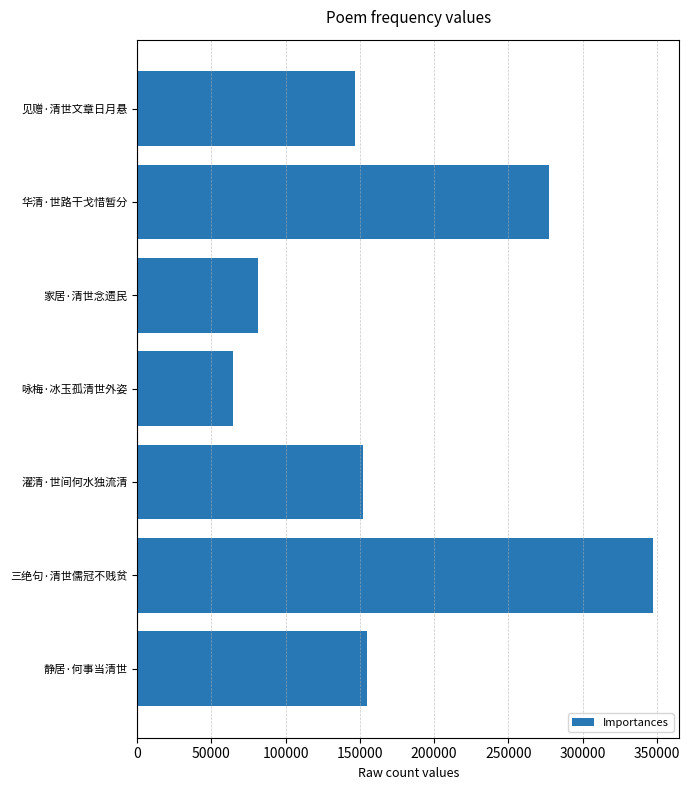

Reading bottom to top, extract all data points from this chart.

静居·何事当清世=154565	三绝句·清世儒冠不贱贫=347708	濯清·世间何水独流清=151816	咏梅·冰玉孤清世外姿=64277	家居·清世念遗民=81133	华清·世路干戈惜暂分=277216	见赠·清世文章日月悬=146753